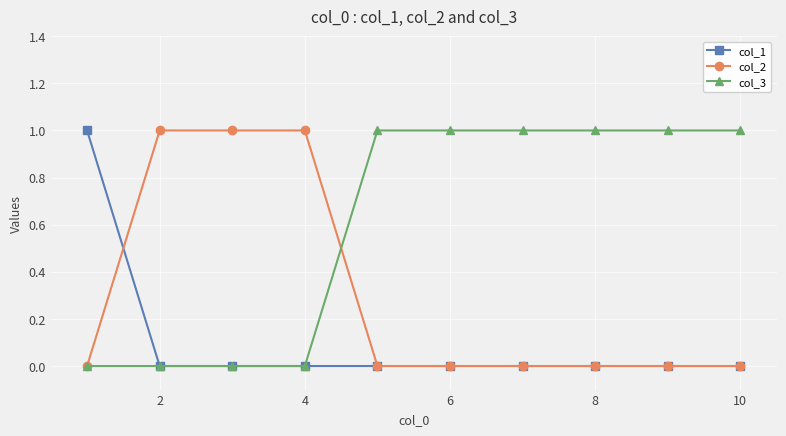

Rank the series by their average value, from lowest to highest.

col_1, col_2, col_3